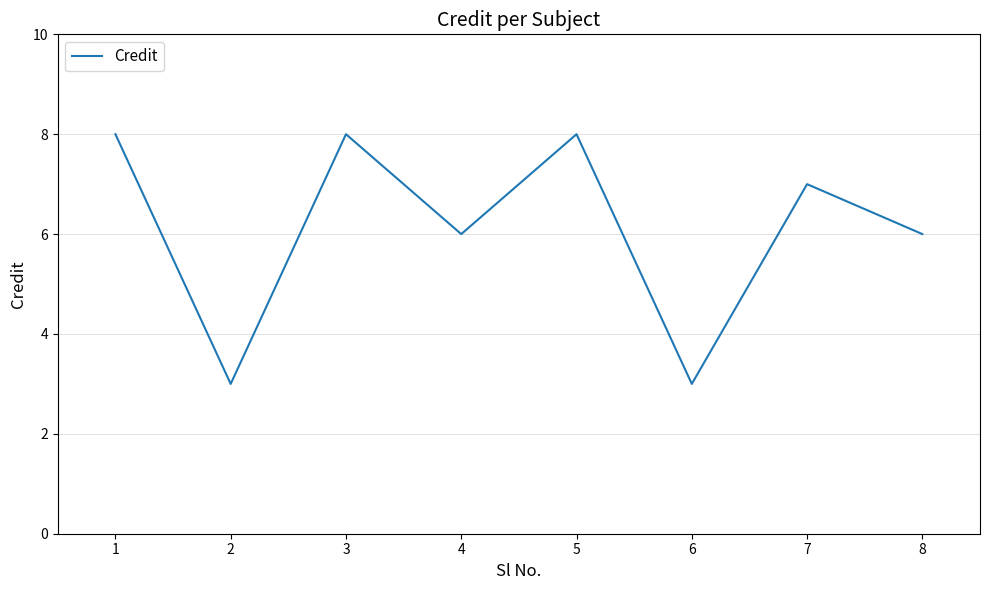

The value at 7 is 1. True or false?

False